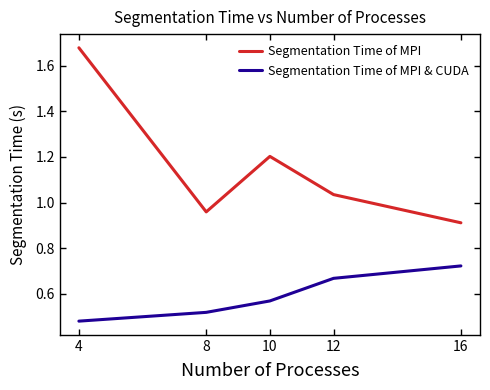

How many lines are shown in the chart?

2